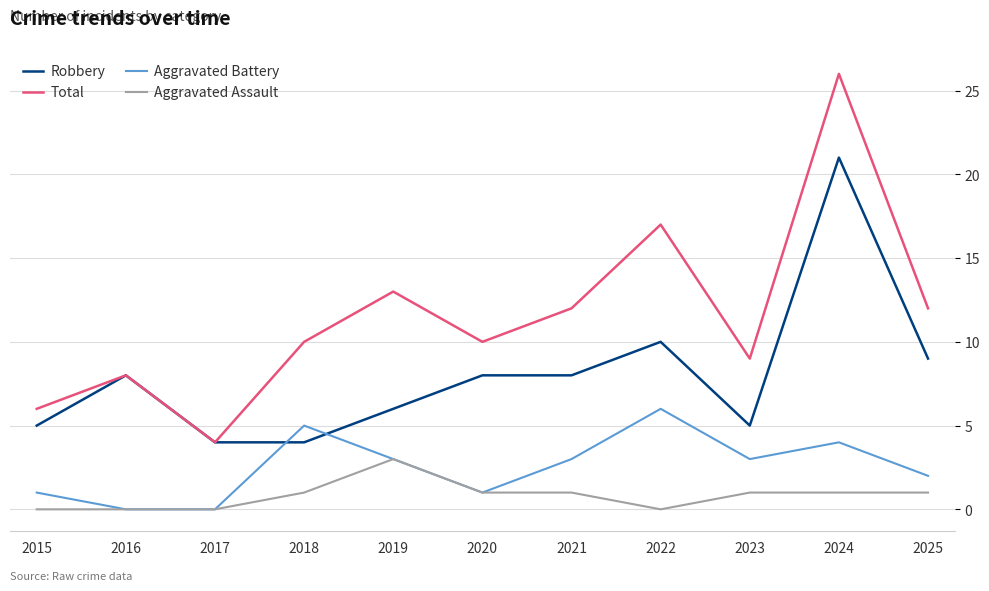

What is the greatest value displayed?

26